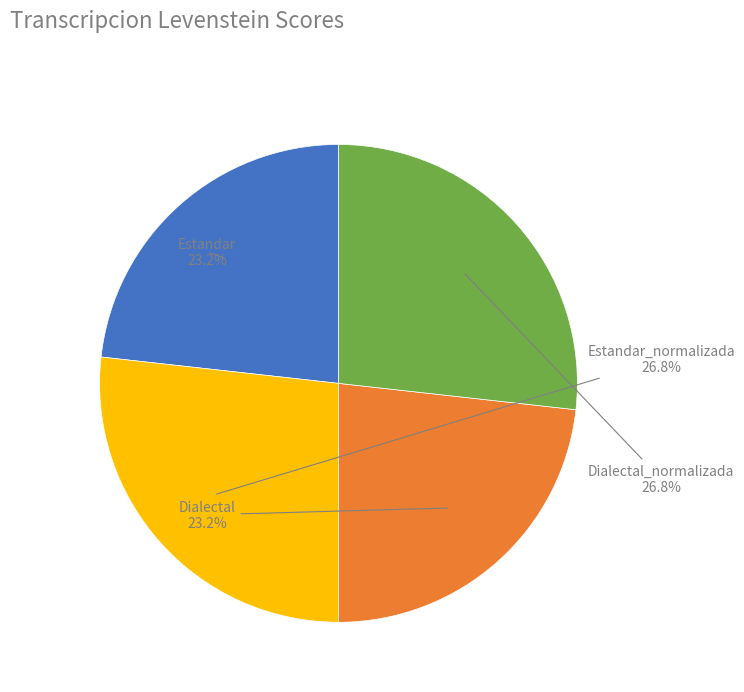

True or false: Estandar_normalizada accounts for 27% of the total.

True